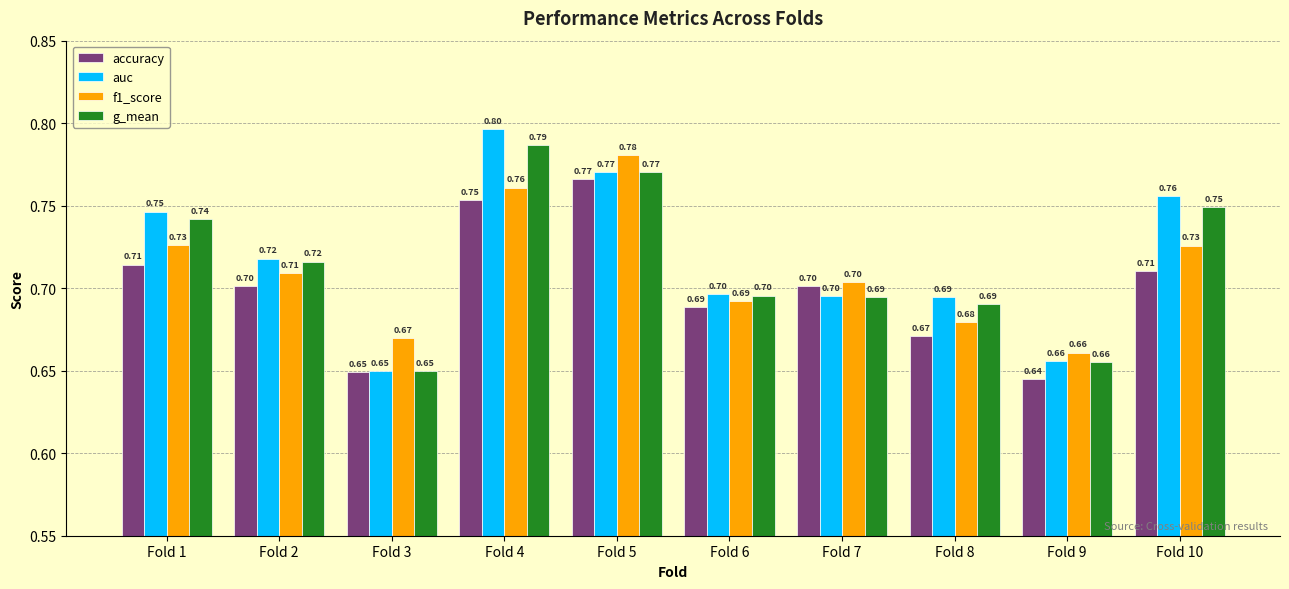

Which label corresponds to the largest value in the chart?

Fold 4